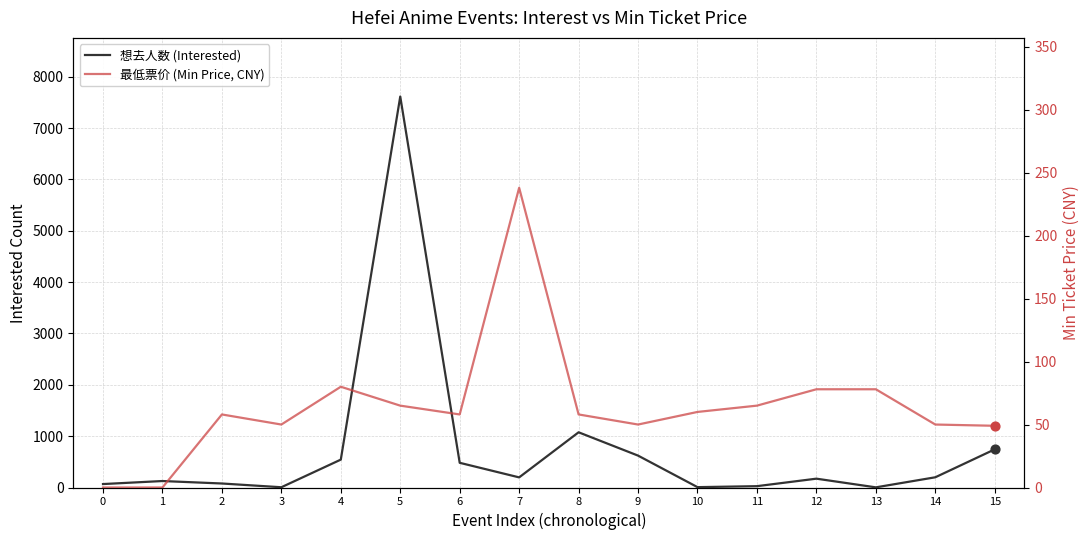

Which series has the largest Y range (max minus min)?

想去人数 (Interested)